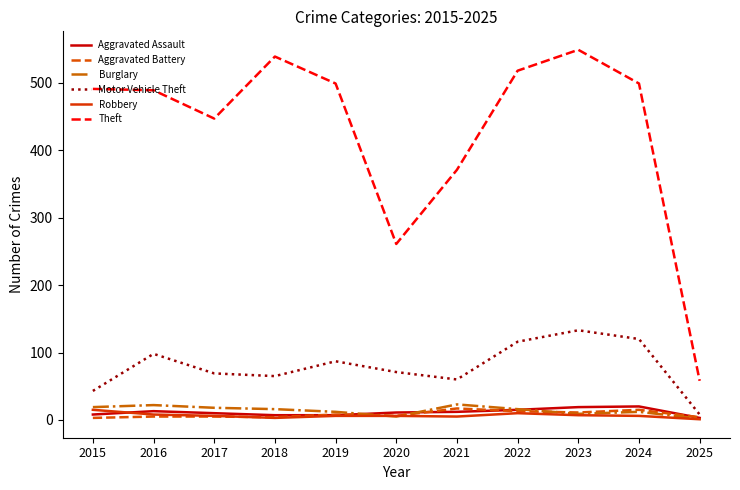

True or false: Aggravated Battery and Theft cross at least once.

False